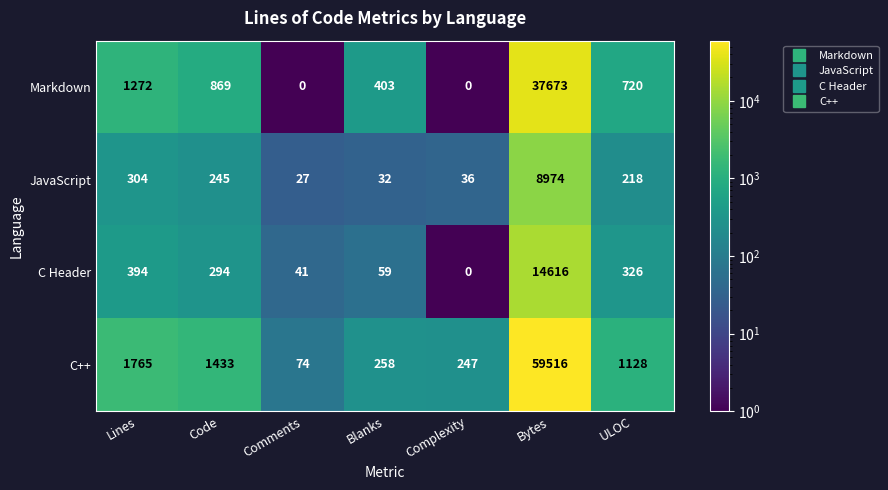

Which series has the widest spread of values?

C++